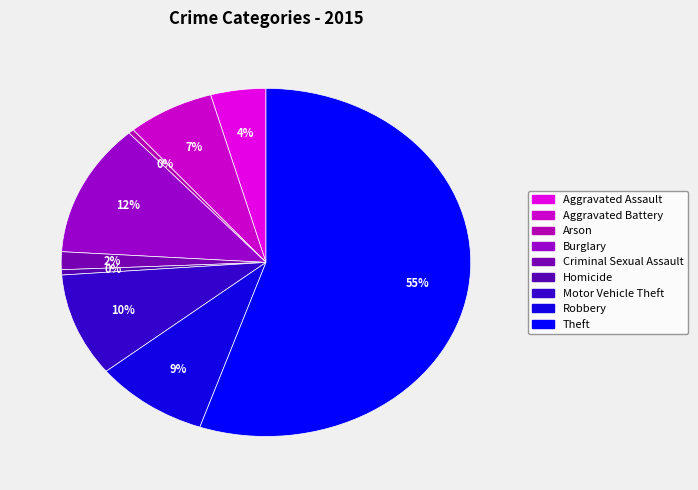

Is it true that Burglary is 18% of the pie?

False